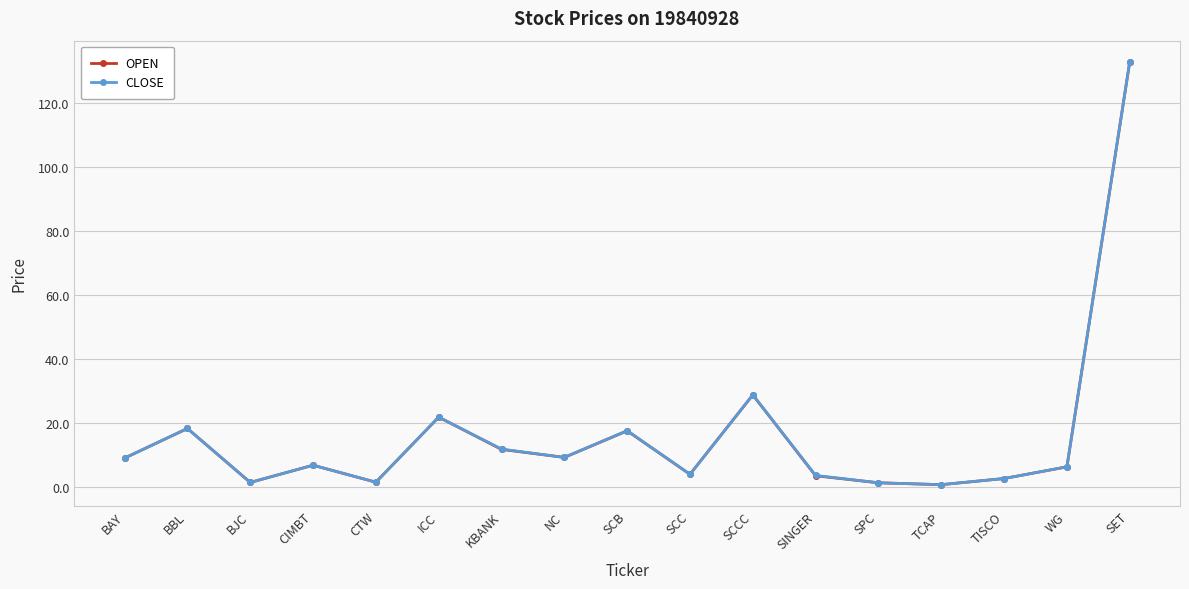

At which label is OPEN closest to 66?

SCCC